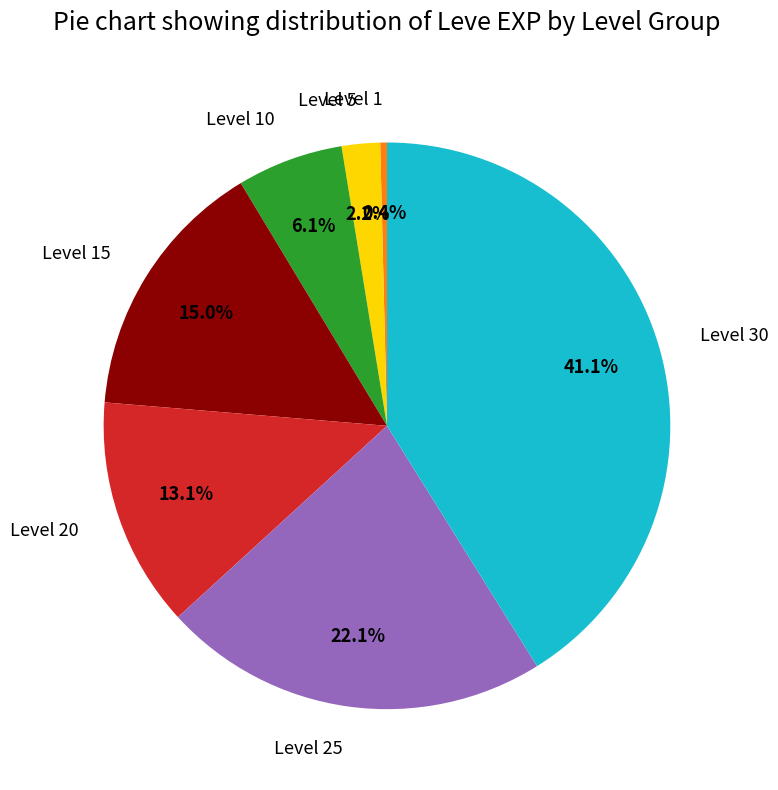

True or false: Level 30 accounts for 41% of the total.

True